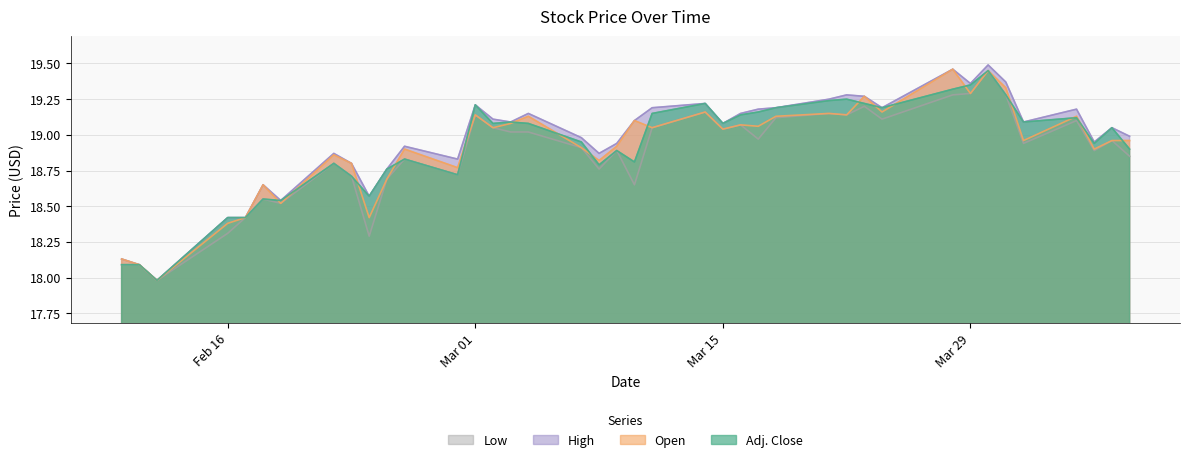

Reading left to right, list all the values displayed in this chart.

Adj. Close: 18.1	18.1	18.0	18.4	18.4	18.6	18.5	18.8	18.7	18.6	18.8	18.8	18.7	19.2	19.1	19.1	19.1	18.9	18.8	18.9	18.8	19.1	19.2	19.1	19.1	19.2	19.2	19.2	19.2	19.2	19.2	19.3	19.4	19.4	19.3	19.1	19.1	18.9	19.1	18.9
Open: 18.1	18.1	18.0	18.4	18.4	18.6	18.5	18.9	18.8	18.4	18.7	18.9	18.8	19.1	19.1	19.1	19.1	18.9	18.8	18.9	19.1	19.1	19.2	19.0	19.1	19.1	19.1	19.1	19.1	19.3	19.2	19.5	19.3	19.4	19.3	19.0	19.1	18.9	19.0	19.0
High: 18.1	18.1	18.0	18.4	18.4	18.6	18.5	18.9	18.8	18.6	18.8	18.9	18.8	19.2	19.1	19.1	19.1	19.0	18.9	18.9	19.1	19.2	19.2	19.1	19.1	19.2	19.2	19.2	19.3	19.3	19.2	19.5	19.4	19.5	19.4	19.1	19.2	18.9	19.1	19.0
Low: 18.1	18.1	18.0	18.3	18.4	18.6	18.5	18.8	18.7	18.3	18.7	18.8	18.7	19.1	19.1	19.0	19.0	18.9	18.8	18.9	18.6	19.1	19.2	19.0	19.1	19.0	19.1	19.1	19.1	19.2	19.1	19.3	19.3	19.4	19.3	18.9	19.1	18.9	19.0	18.9